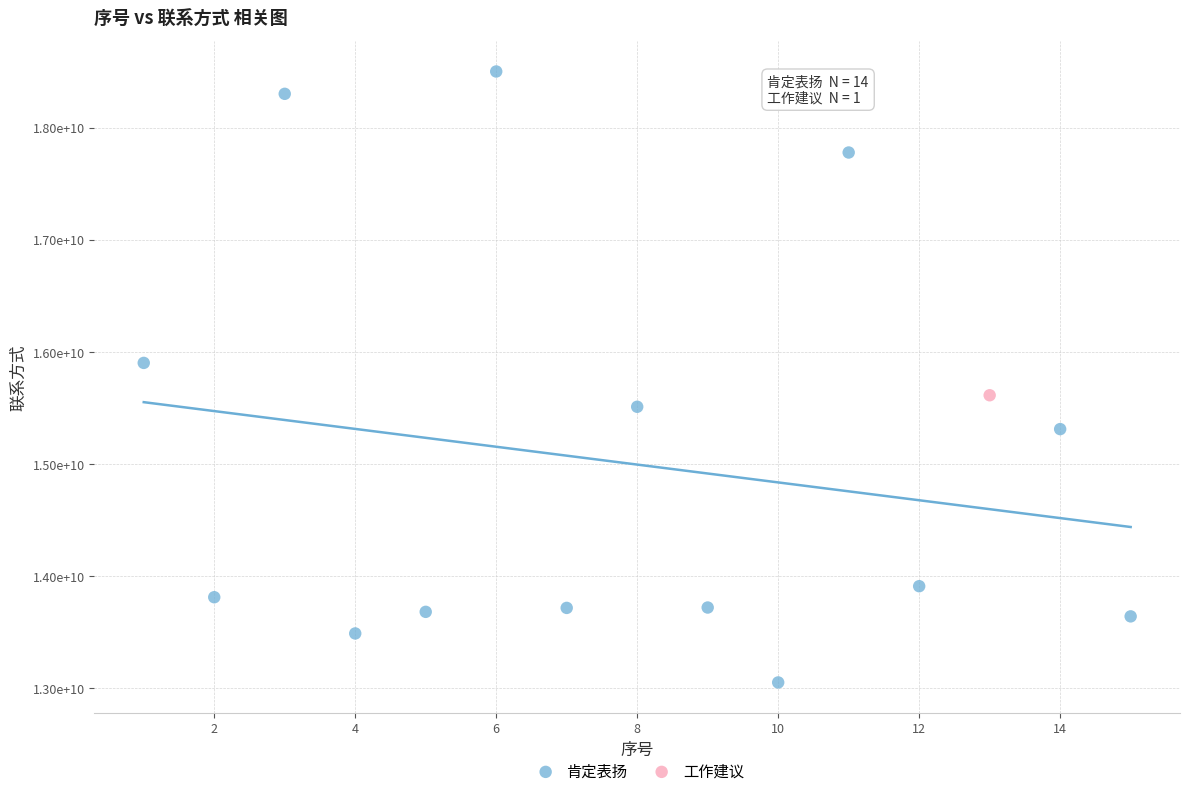

What are all the series names shown in the legend?

肯定表扬, 工作建议